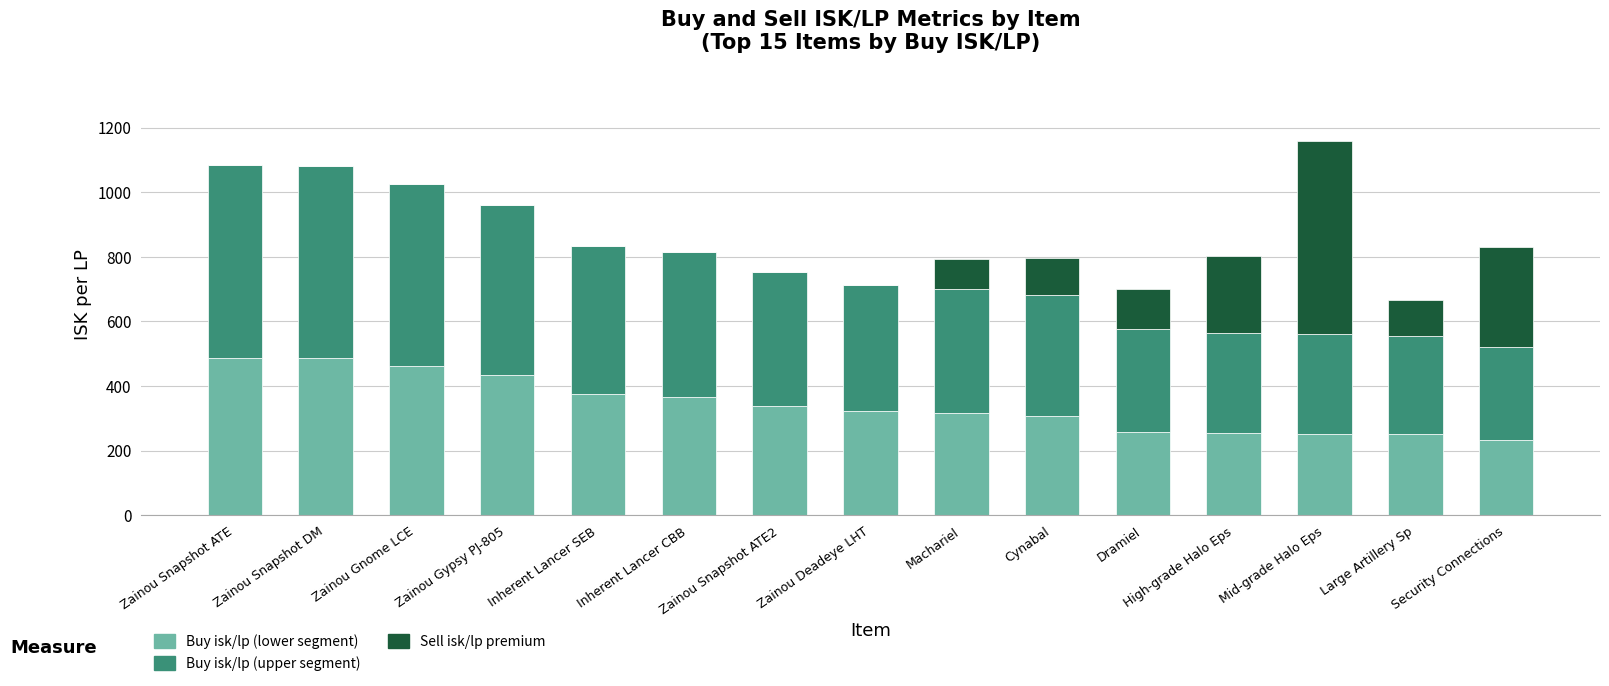

What is the total value across all series at Cynabal?

795.4